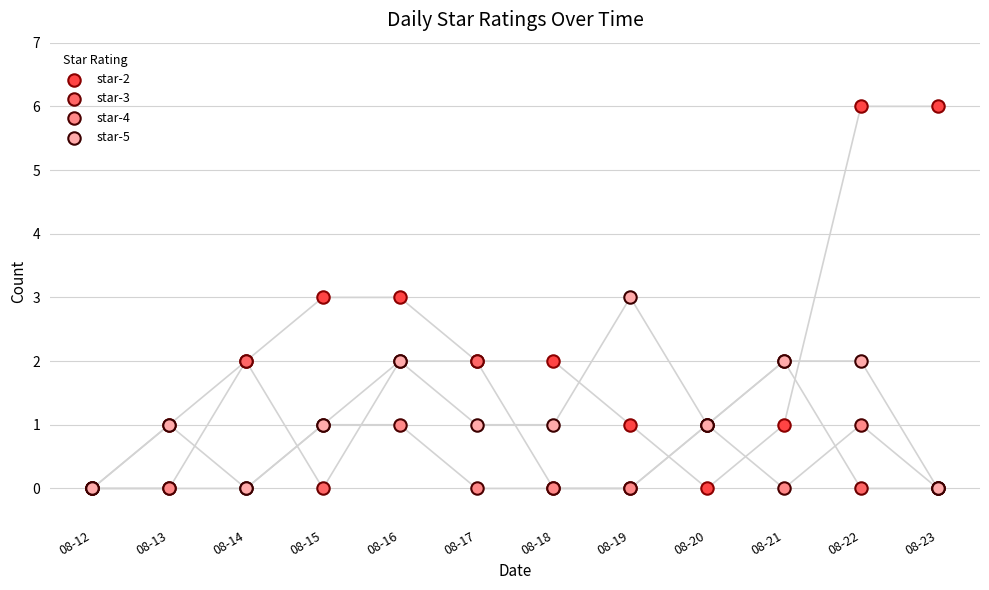

What are all the series names shown in the legend?

star-2, star-3, star-4, star-5